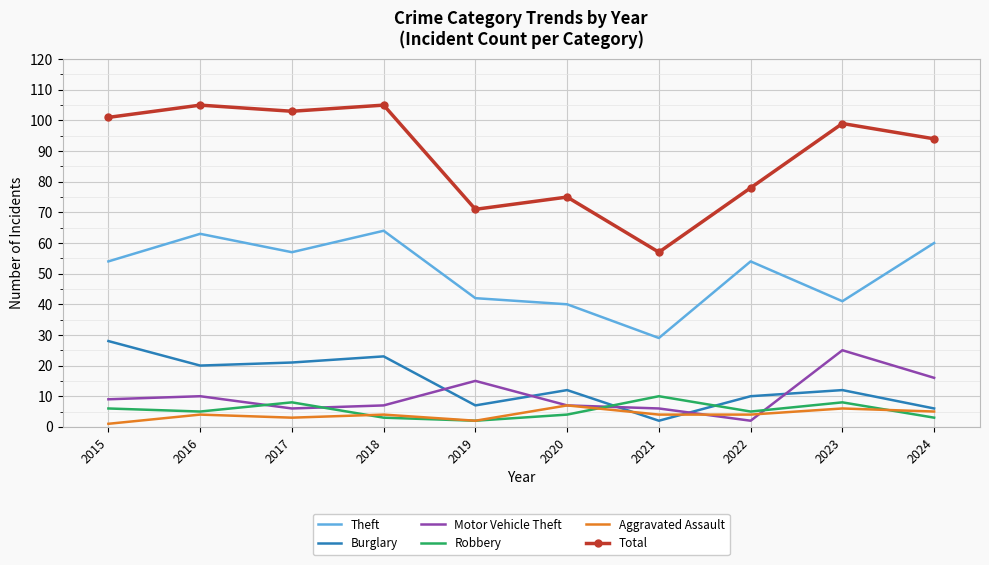

What is the sum of all Total values?

888